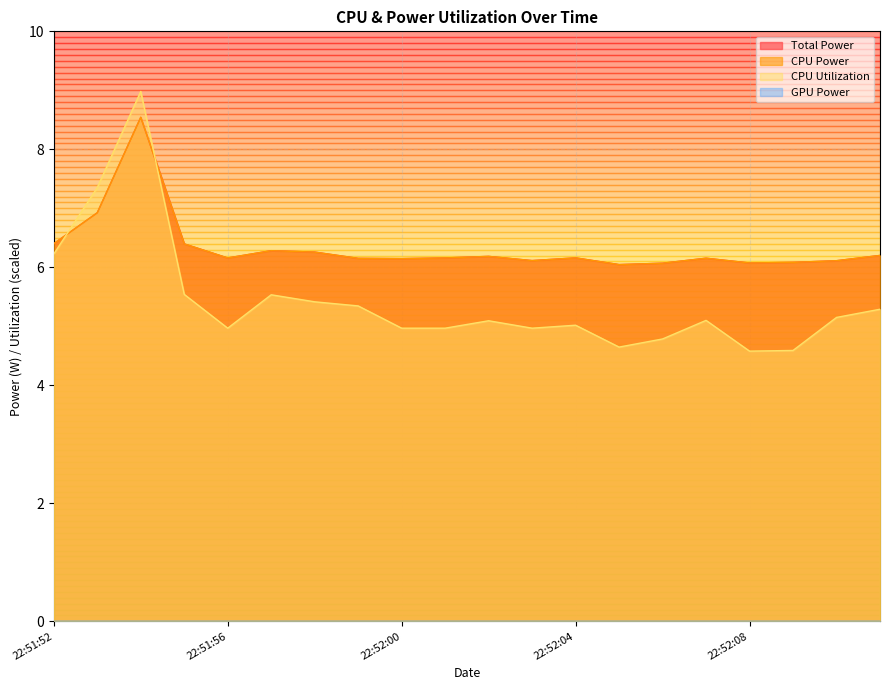

Where is Total Power nearest to the value 7?

22:51:53